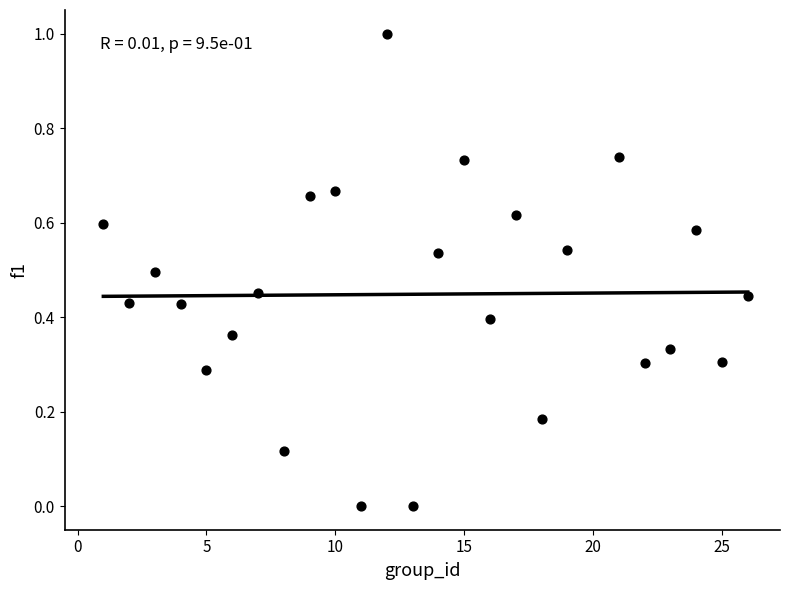

What is the range of Y values (max minus min)?

1.0